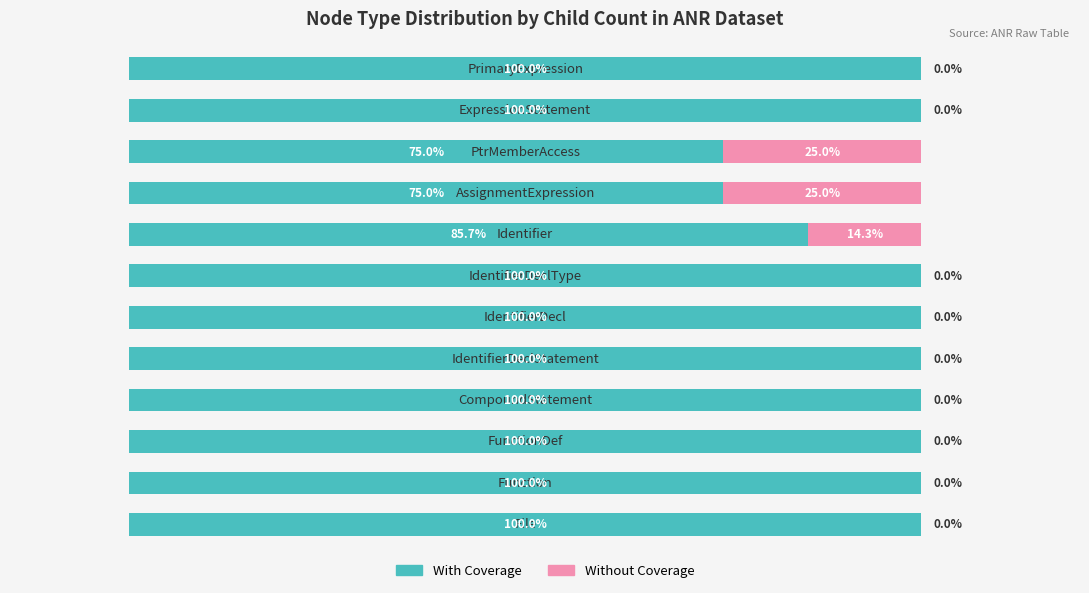

What are all the series names shown in the legend?

With Coverage, Without Coverage